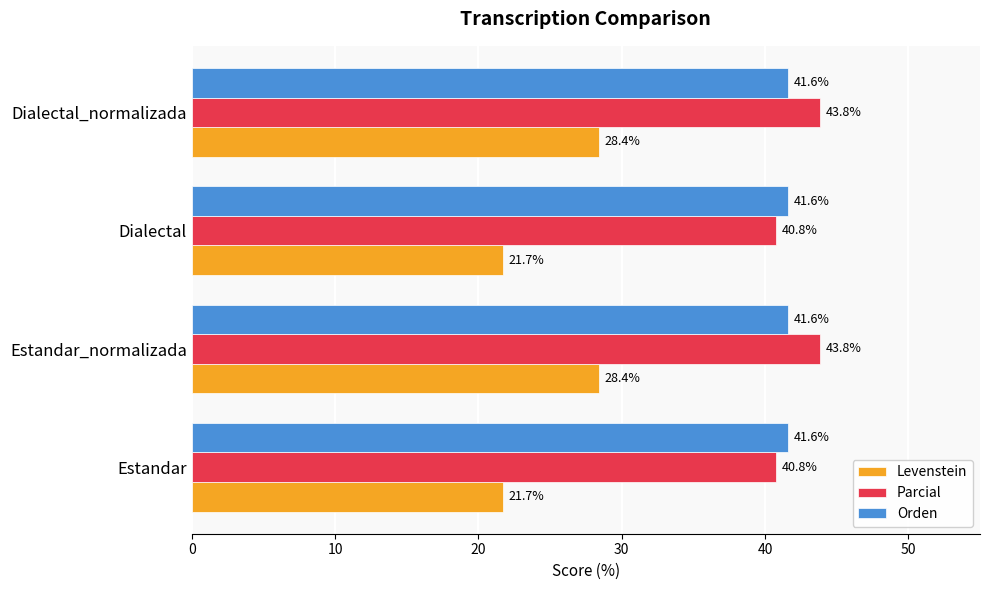

What is the spread (max minus min) of values at Estandar_normalizada?

15.4